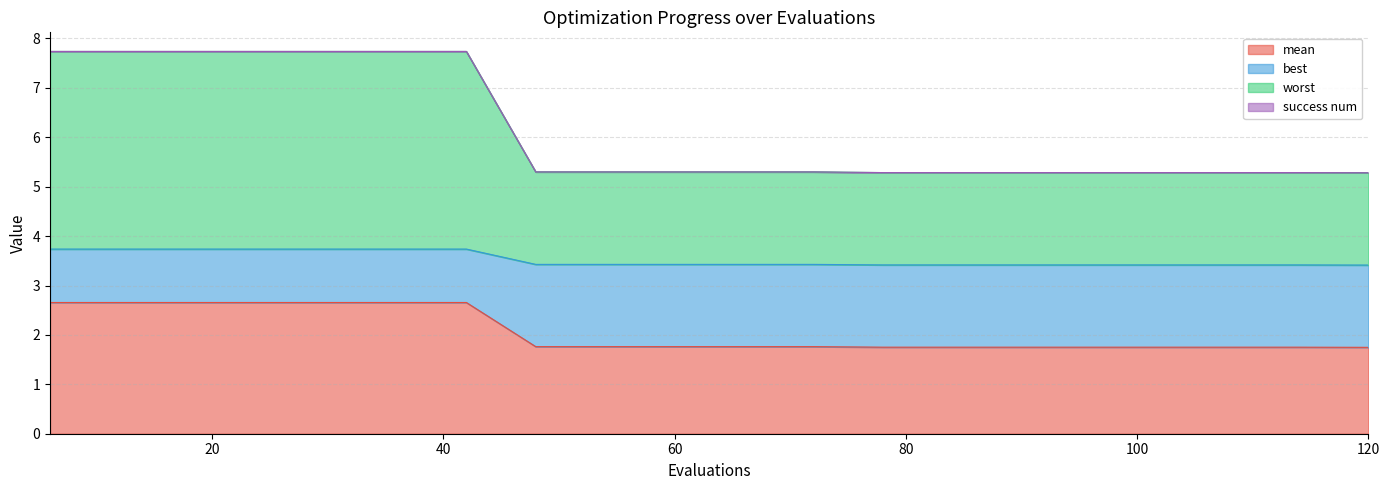

Which category has the lowest value in the worst series?

120